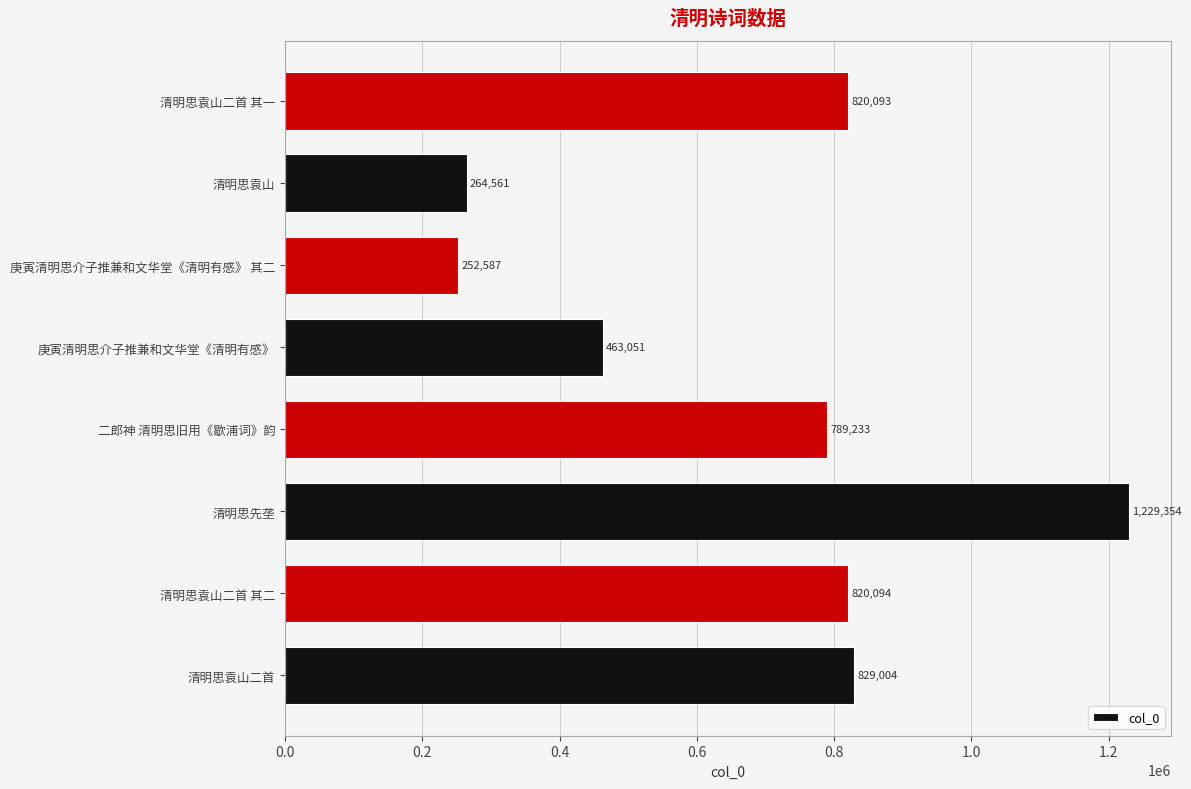

Rank the categories by value from highest to lowest.

清明思先垄, 清明思袁山二首, 清明思袁山二首 其二, 清明思袁山二首 其一, 二郎神 清明思旧用《歇浦词》韵, 庚寅清明思介子推兼和文华堂《清明有感》, 清明思袁山, 庚寅清明思介子推兼和文华堂《清明有感》 其二